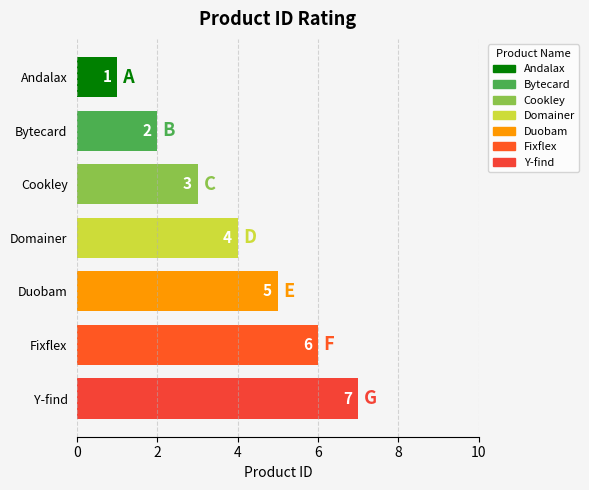

True or false: the data shows 1 at Andalax.

False